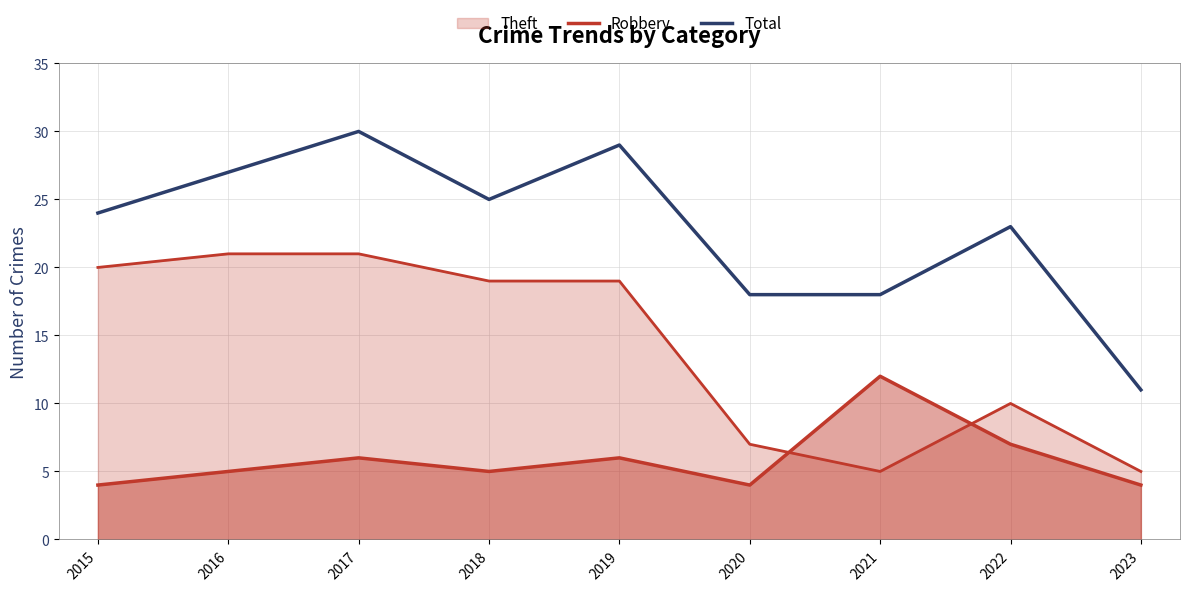

How many categories are shown in the chart?

9